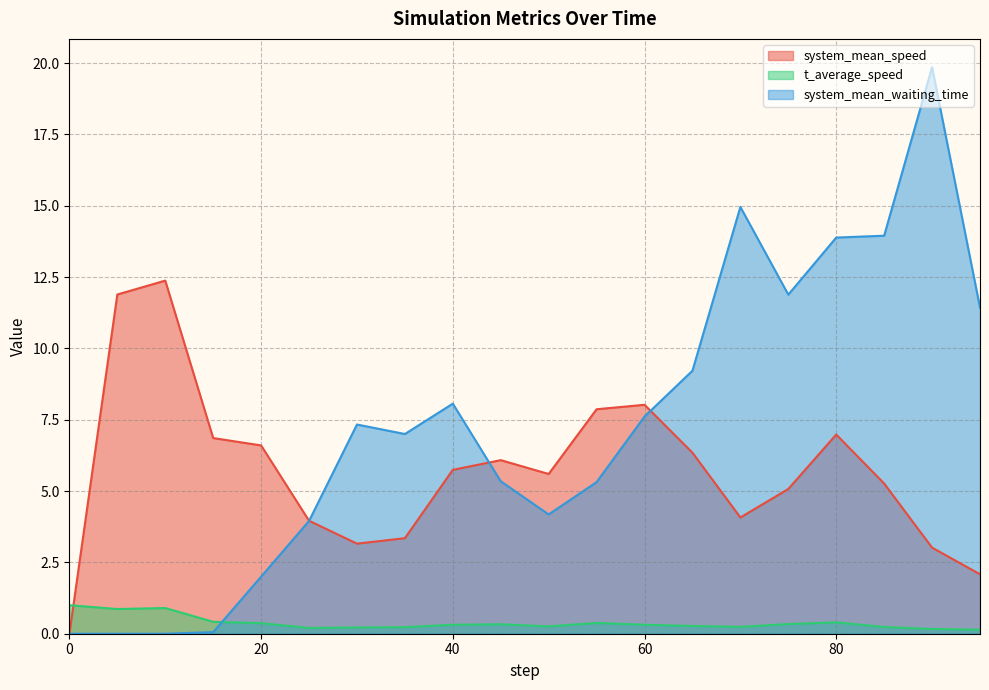

The value of system_mean_waiting_time at 50.0 is 4.2. True or false?

True